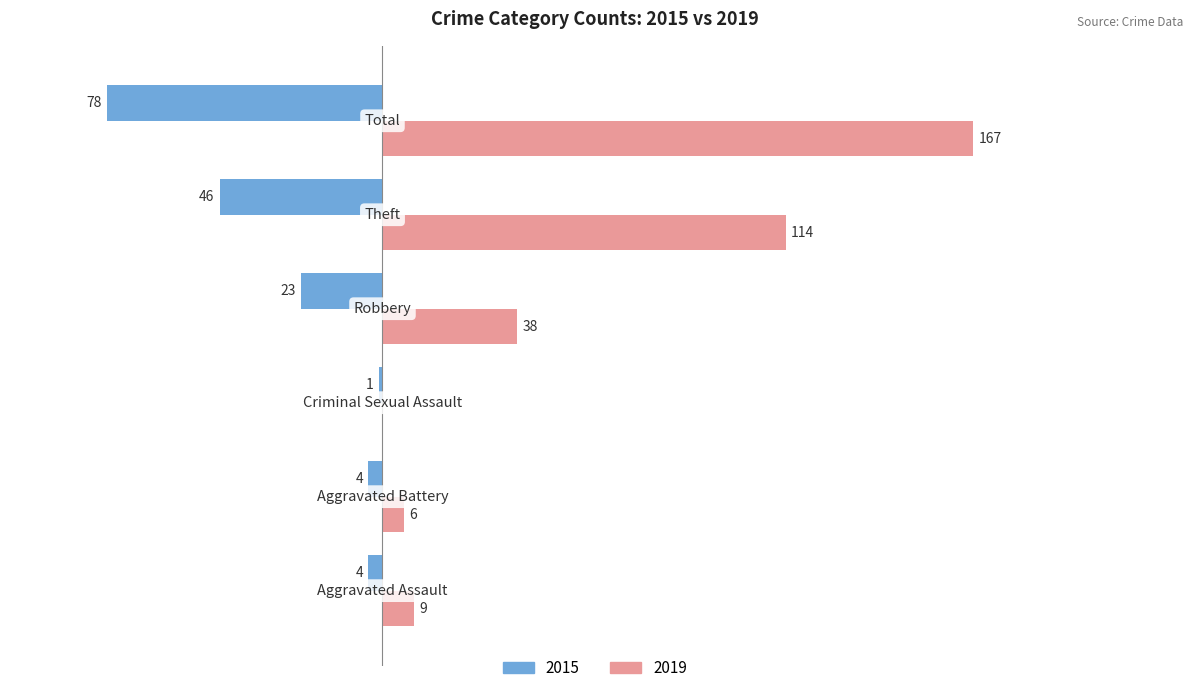

What are all the series names shown in the legend?

2015, 2019